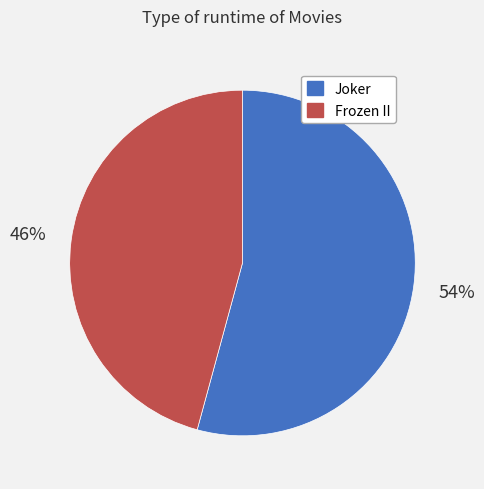

Does Frozen II account for over 50% of the chart?

No